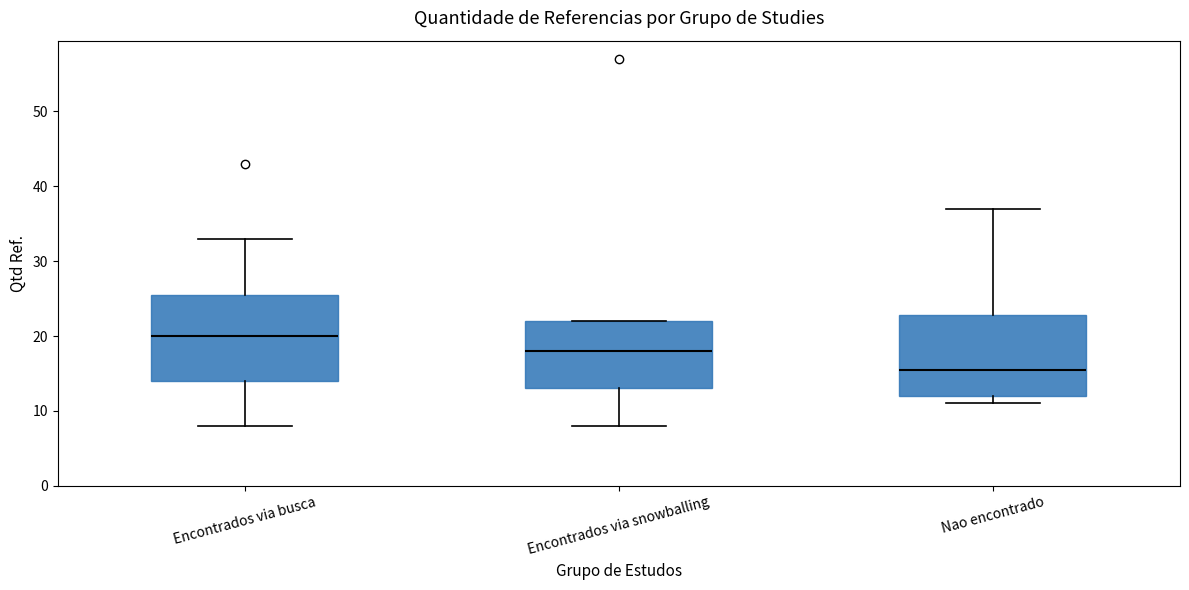

Reading left to right, read every box against the y-axis: the position of its median line, the range the box covers, and the ends of its whiskers. The values are not printed on the chart, so give them approximately, as read against the axis.

Encontrados via busca: median 20, box 14 to 26, whiskers 8 to 33
Encontrados via snowballing: median 18, box 13 to 22, whiskers 8 to 22
Nao encontrado: median 16, box 12 to 23, whiskers 11 to 37